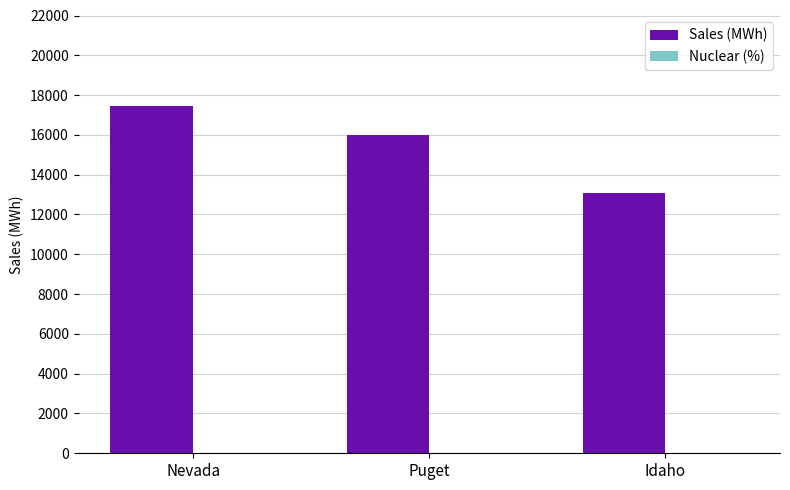

Read the value at Nevada.

17441